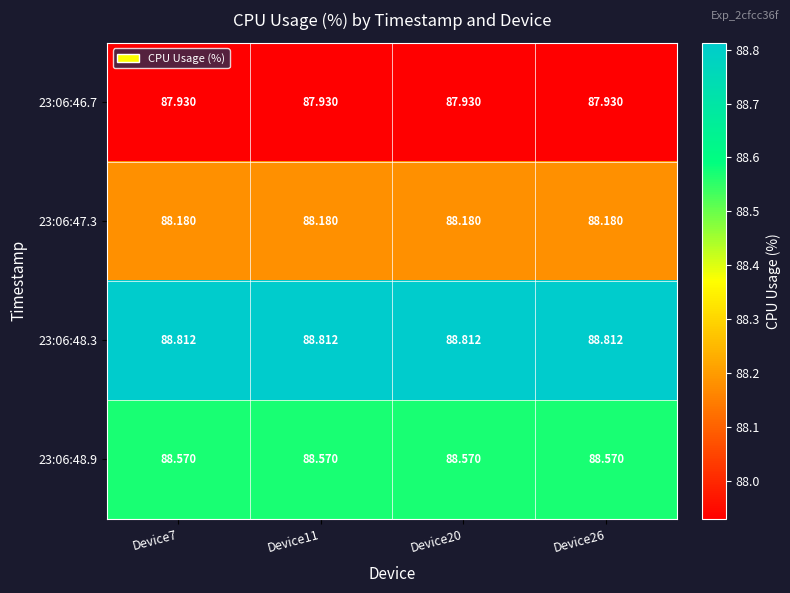

Is the value of 23:06:47.3 at Device26 greater than the value of 23:06:48.3 at Device26?

No